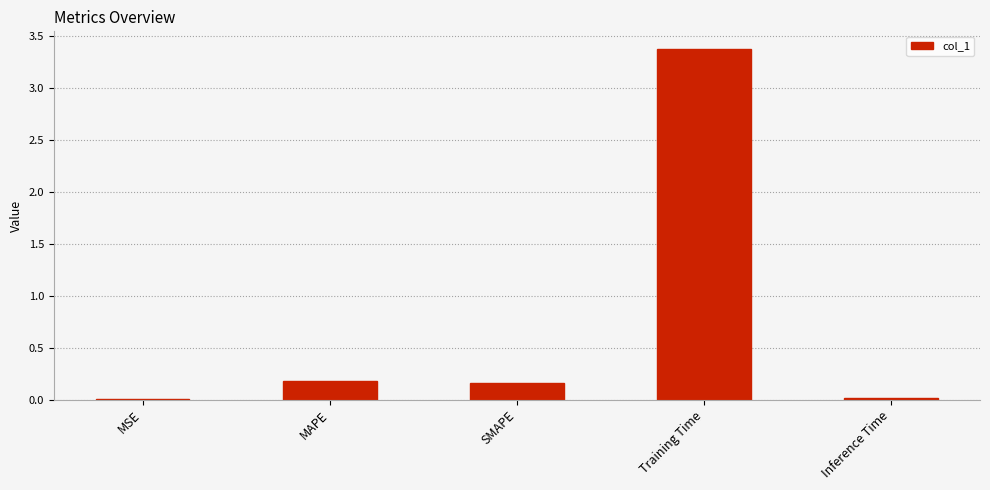

What is the sum of the values at SMAPE and MAPE?

0.3